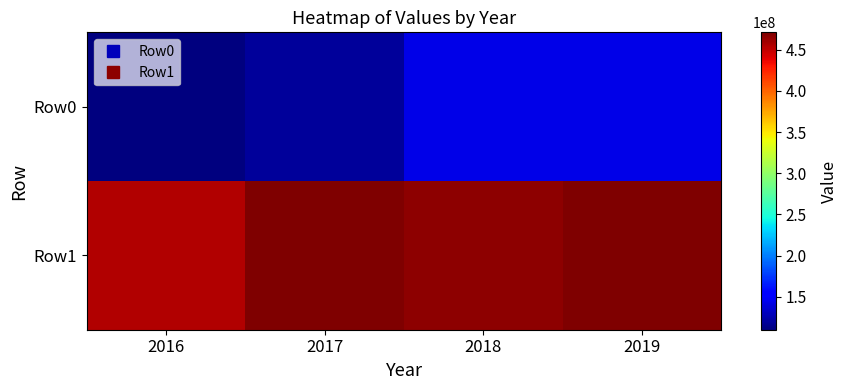

Reading left to right, what are all the values shown in this chart?

Row0: 2016=110020042	2017=119009014	2018=142940411	2019=143594467
Row1: 2016=454957250	2017=471199729	2018=466940717	2019=469813551